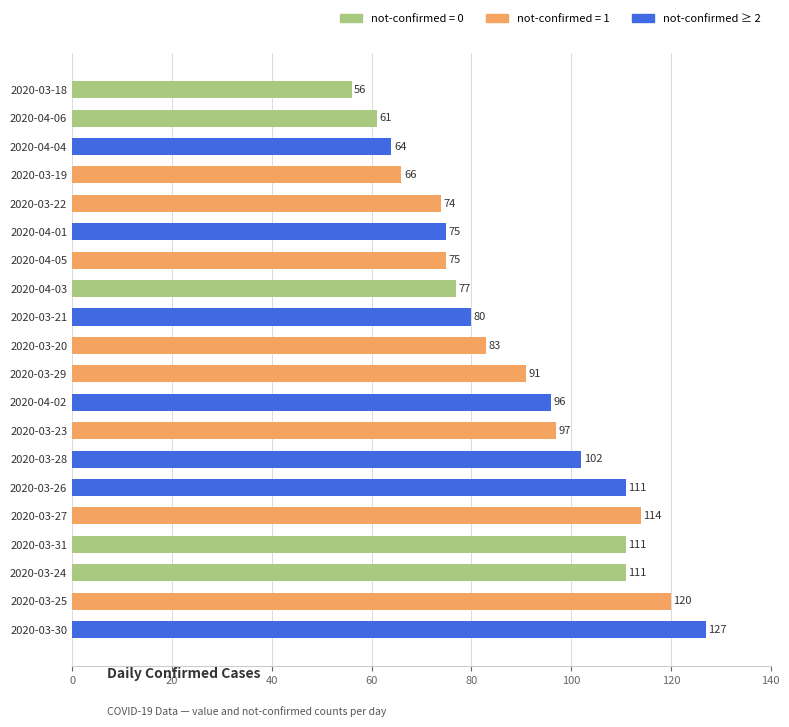

Are the bars grouped side by side (vs. stacked)?

No